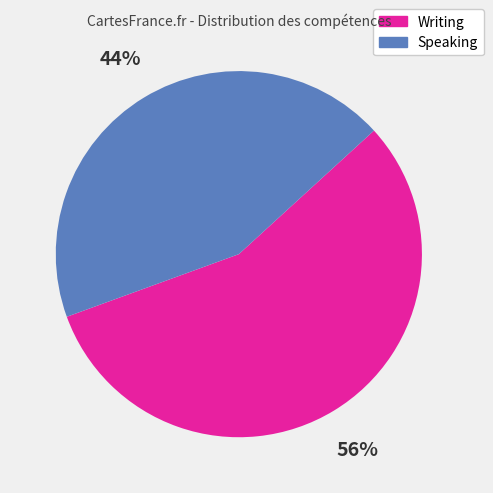

How many slices are in this pie chart?

2